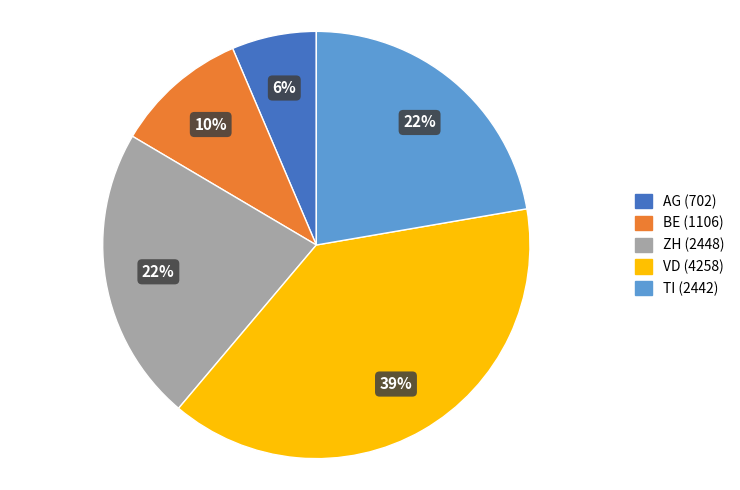

What is the largest slice in the pie chart?

VD